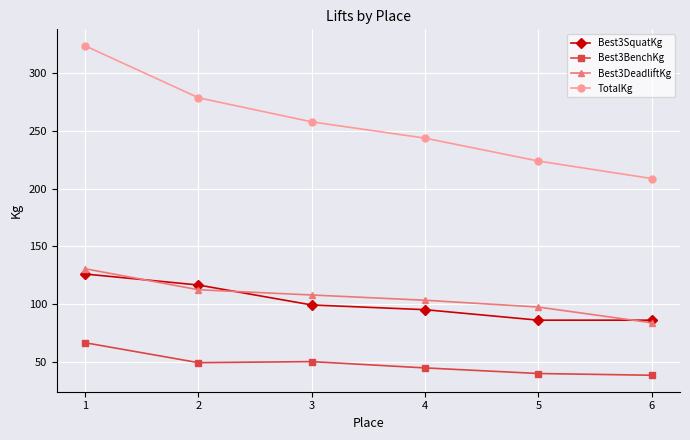

True or false: TotalKg has a value of 295.7 at 6.

False